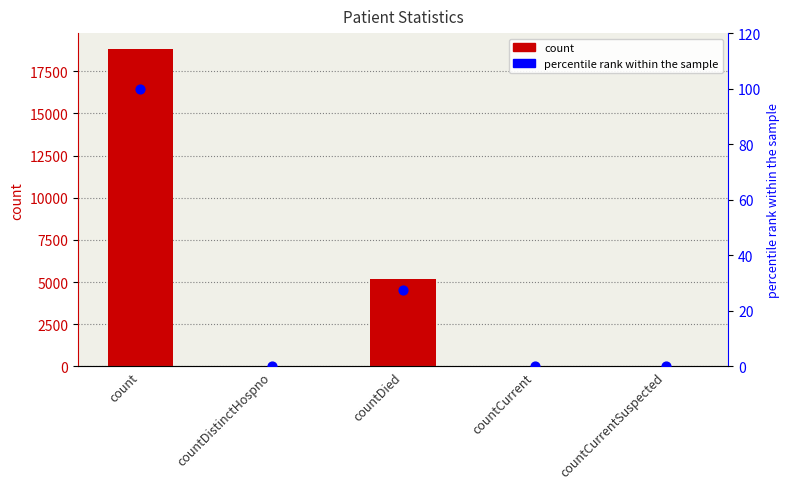

At how many categories does at least one series exceed 7267?

1